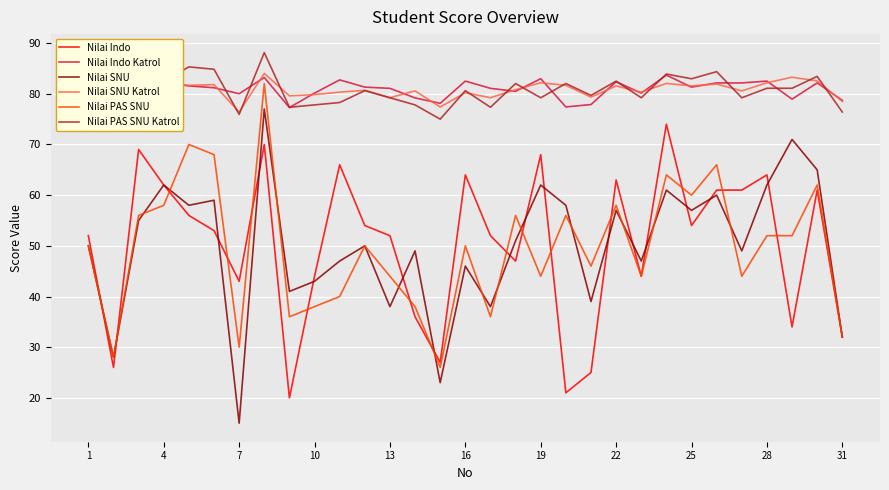

What is the difference between the maximum and minimum values in the Nilai SNU series?

62.0